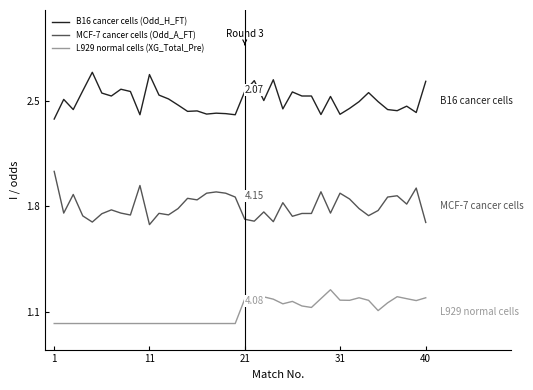

Rank the series by their average value, from lowest to highest.

L929 normal cells (XG_Total_Pre), MCF-7 cancer cells (Odd_A_FT), B16 cancer cells (Odd_H_FT)